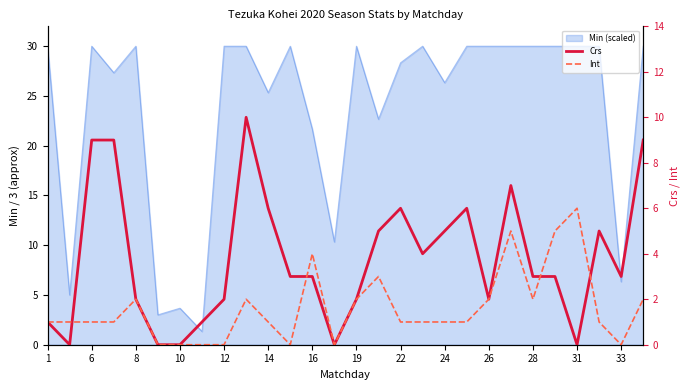

What is the average value of the Crs series?

4